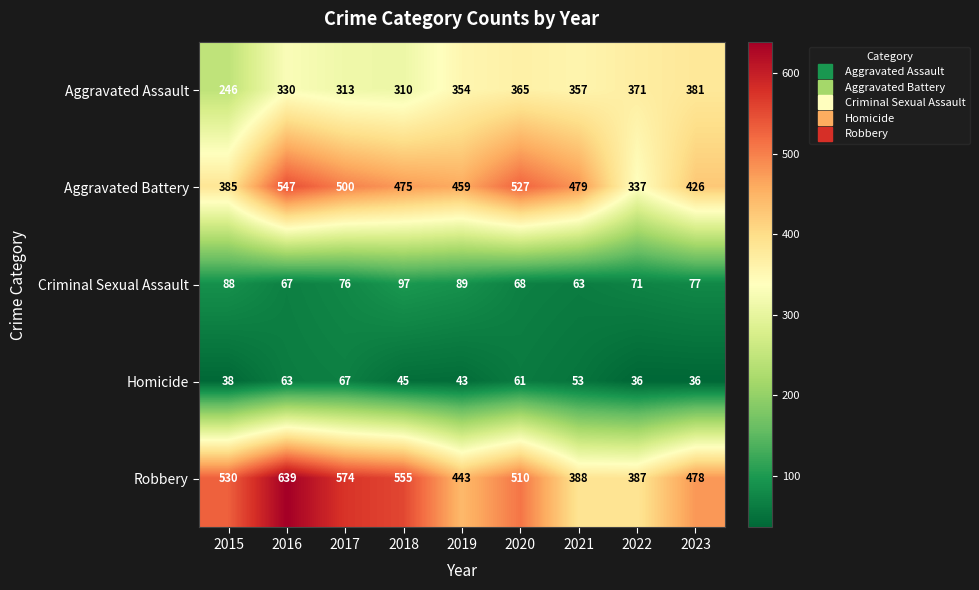

What is the total value across all series at 2017?

1530